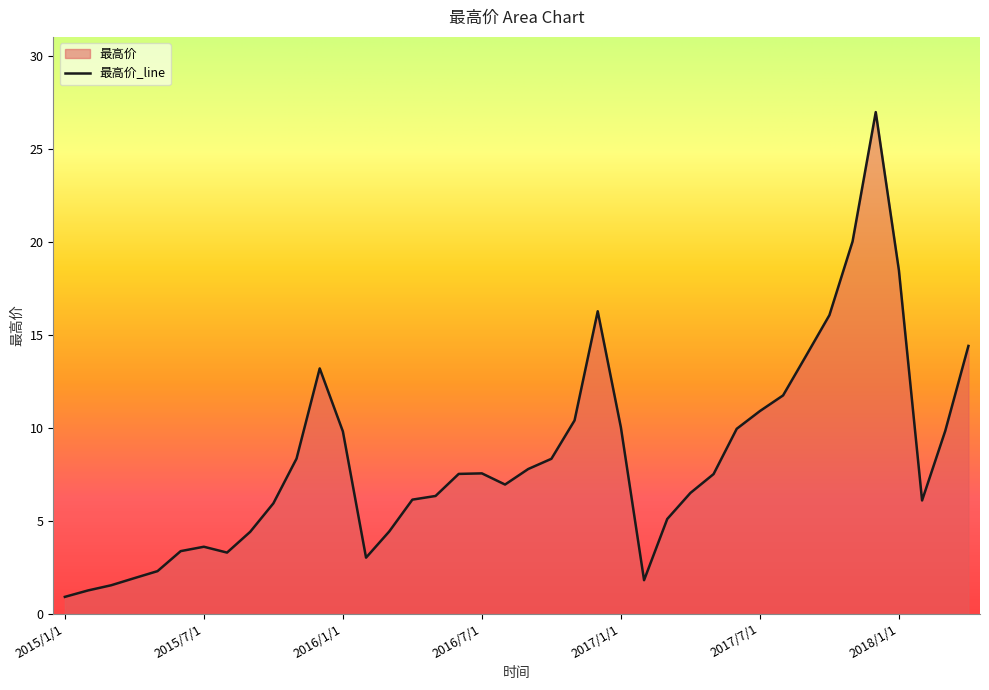

What position from the right is 2016/2/1?

27